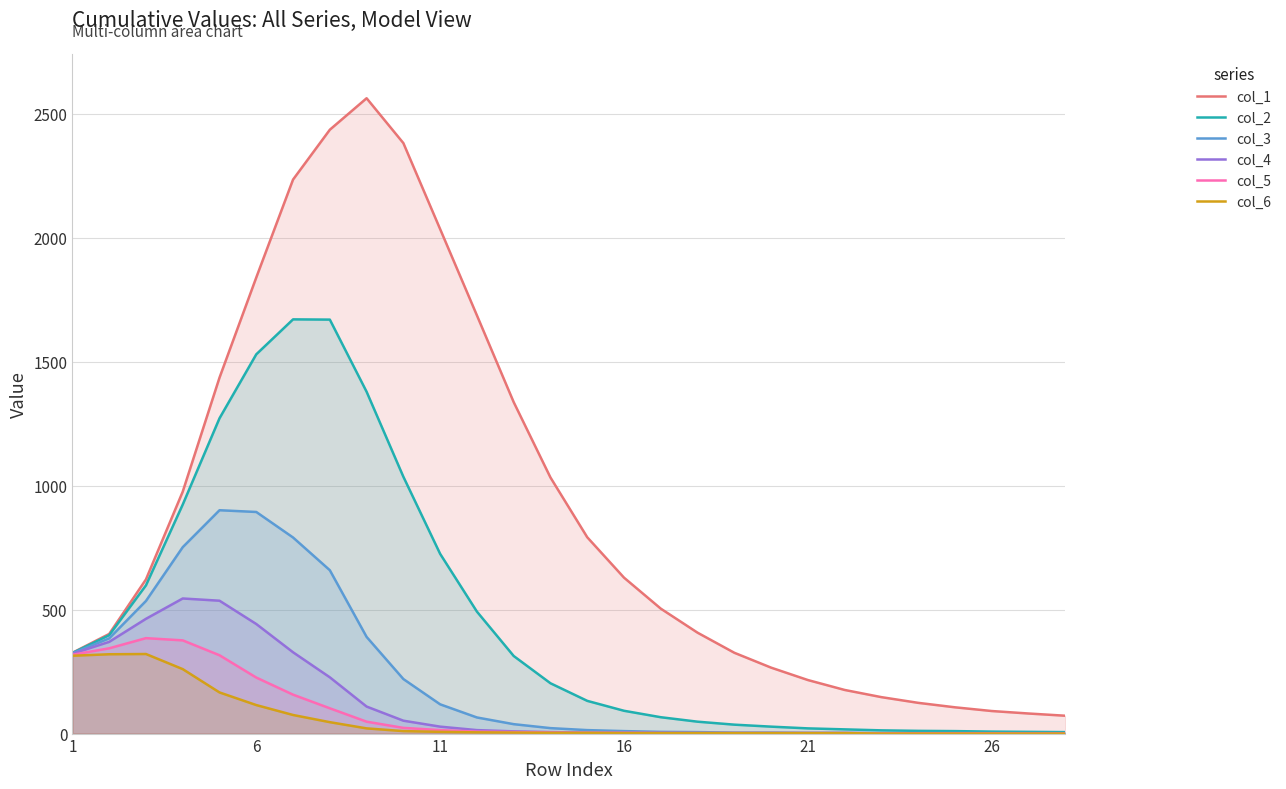

How many series are shown in this chart?

6